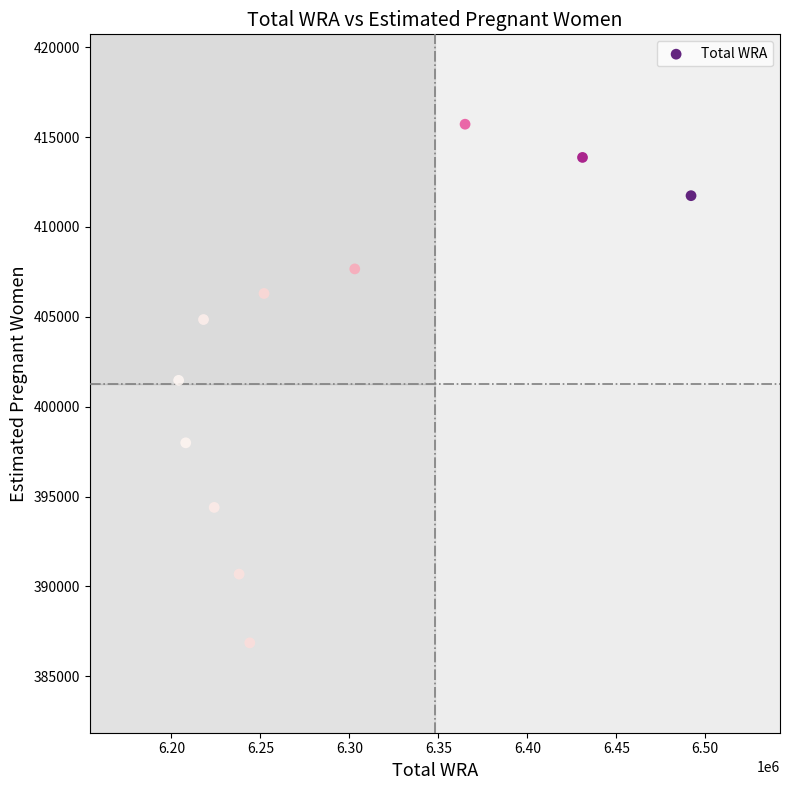

What is the average X value?

6289000.0